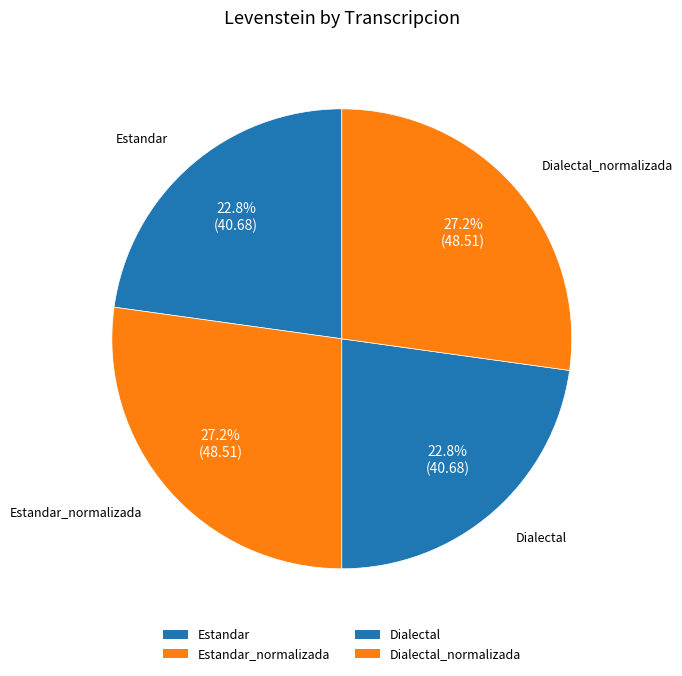

Count the number of slices in the pie.

4